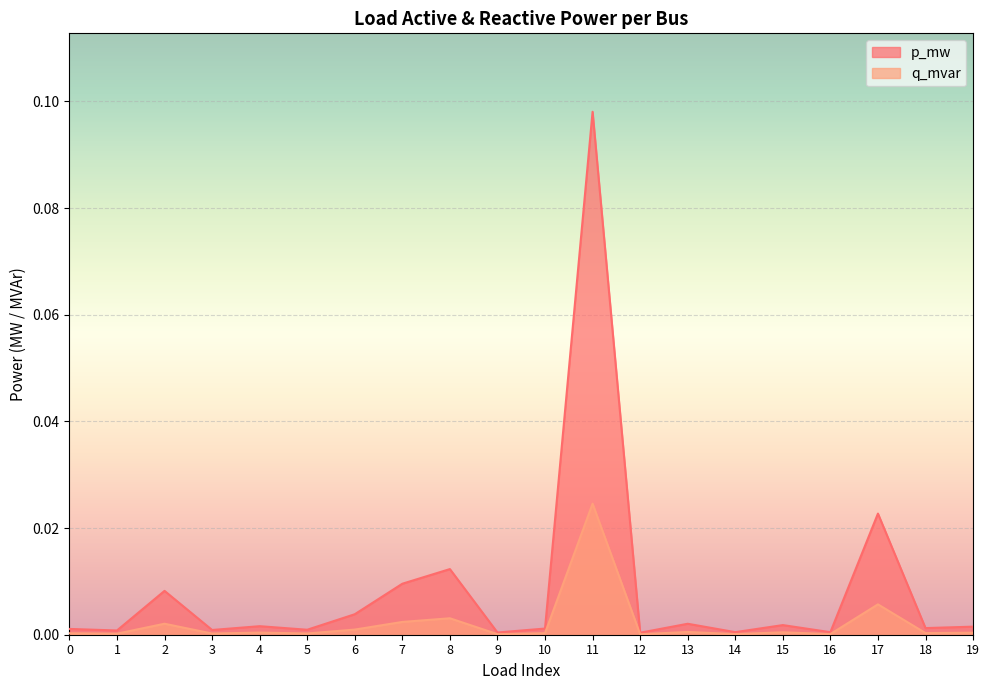

Which series has the largest total across all categories?

p_mw